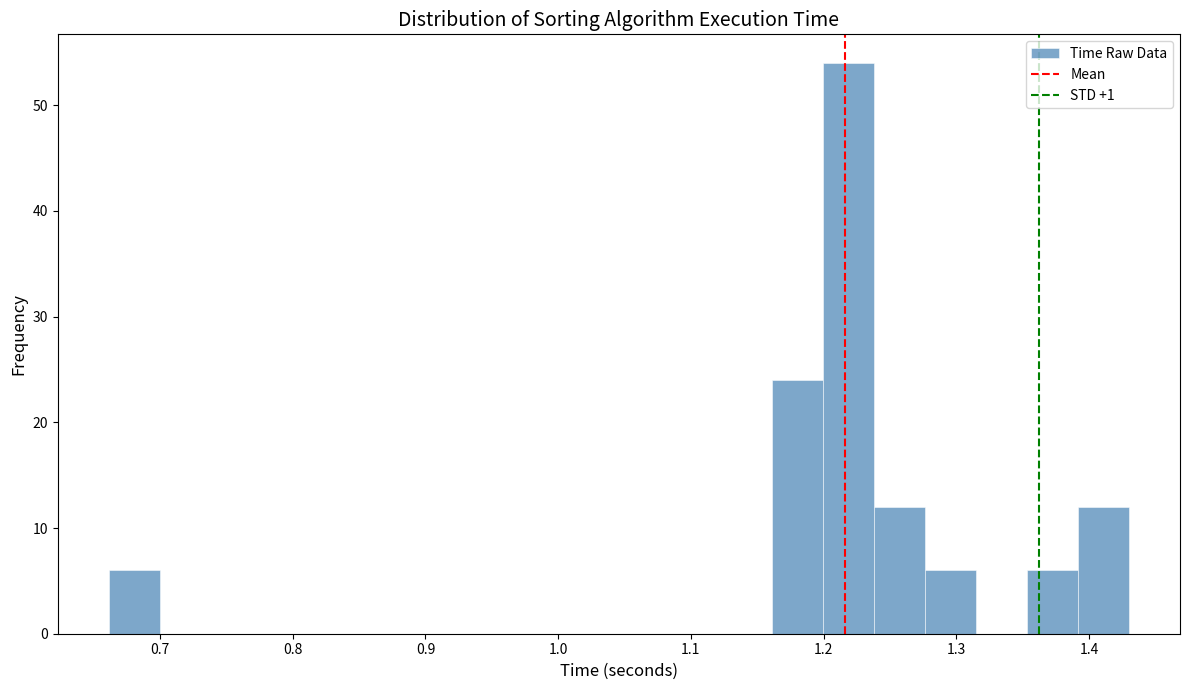

Read against the x-axis, roughly where is the centre of the tallest bar?

1.22